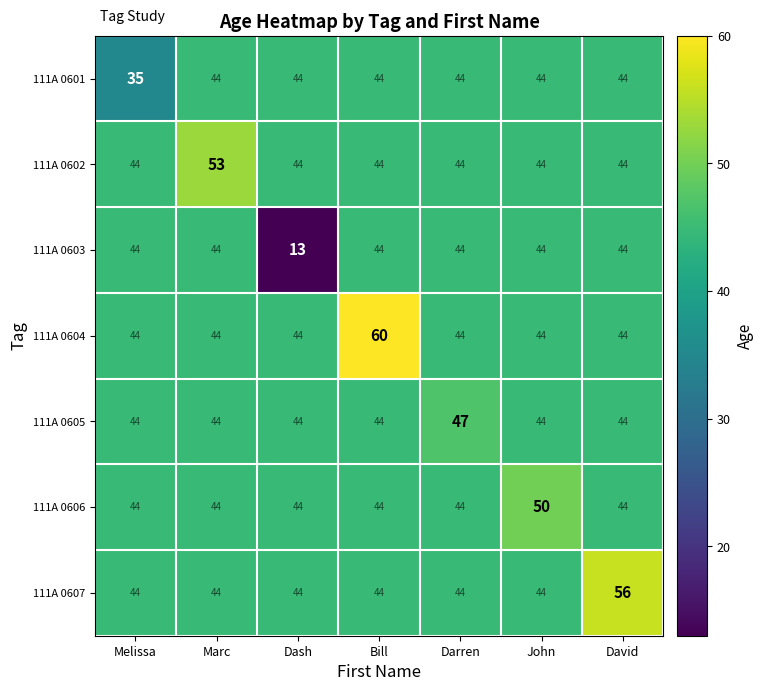

How many categories are shown in the chart?

7